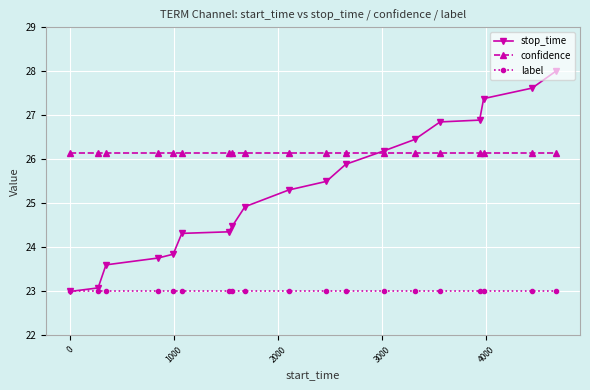

List the series in order of their overall mean, highest first.

confidence, stop_time, label